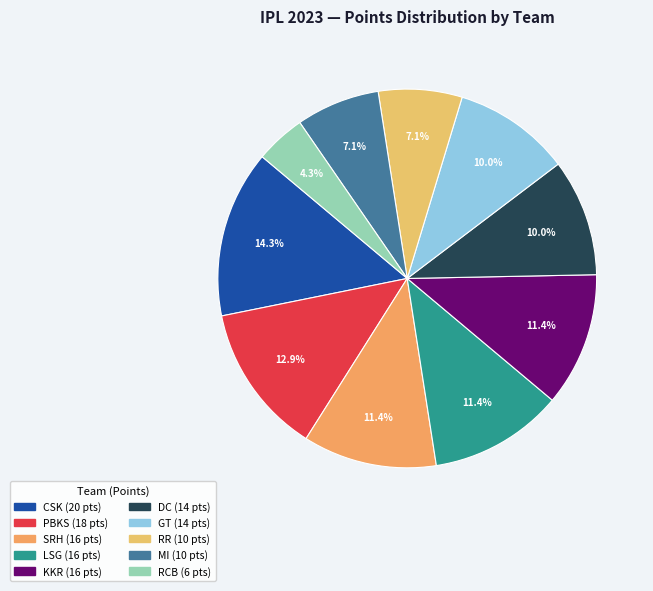

What is the largest slice in the pie chart?

CSK